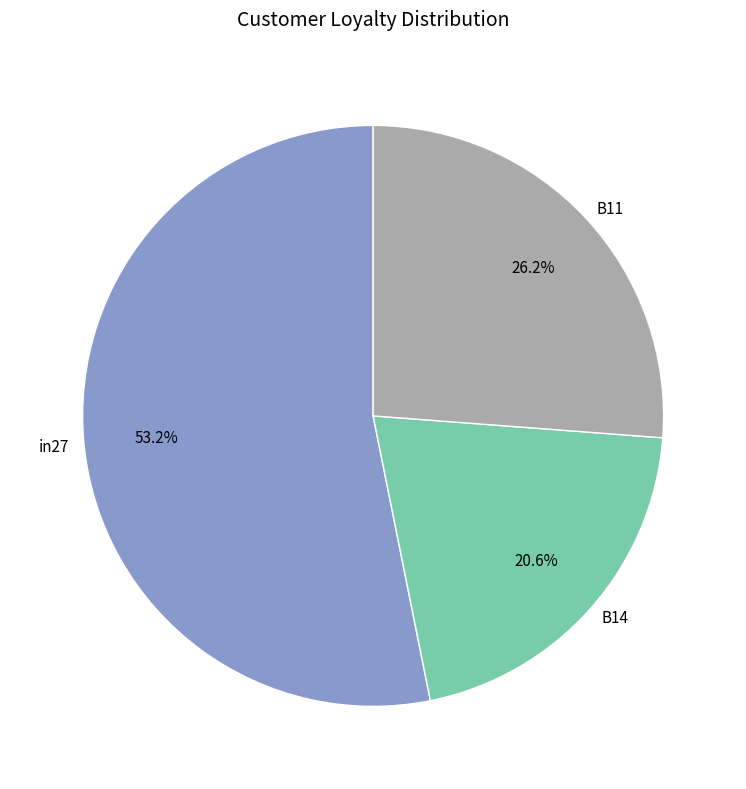

Between B11 and in27, which is larger?

in27